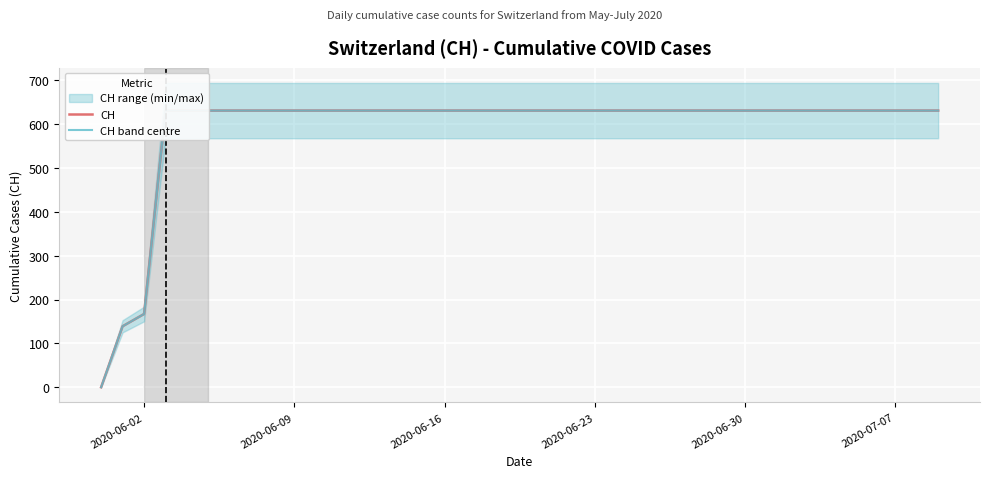

Which series has the largest total across all categories?

CH